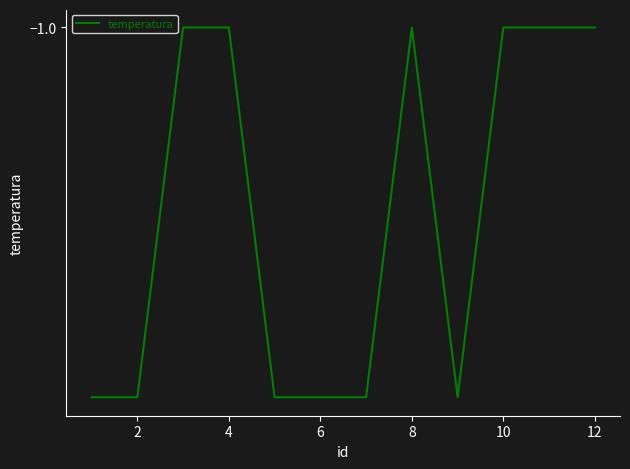

What is the smallest value displayed?

-5